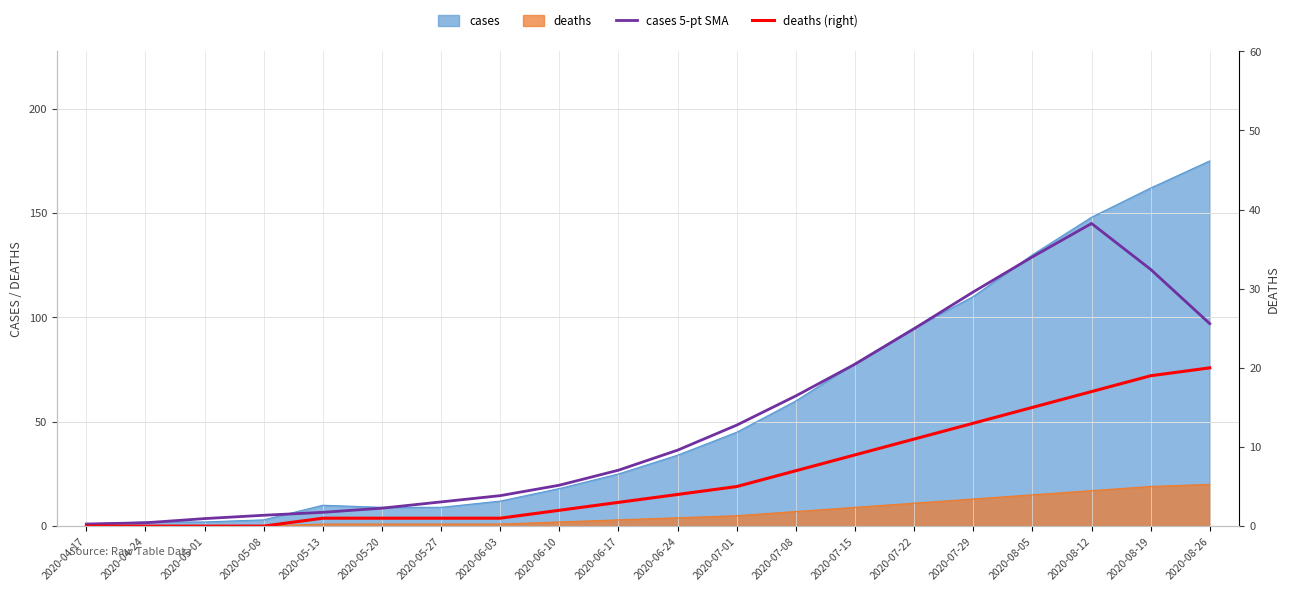

Is the value of deaths (right) at 2020-07-22 greater than the value of cases 5-pt SMA at 2020-05-01?

Yes